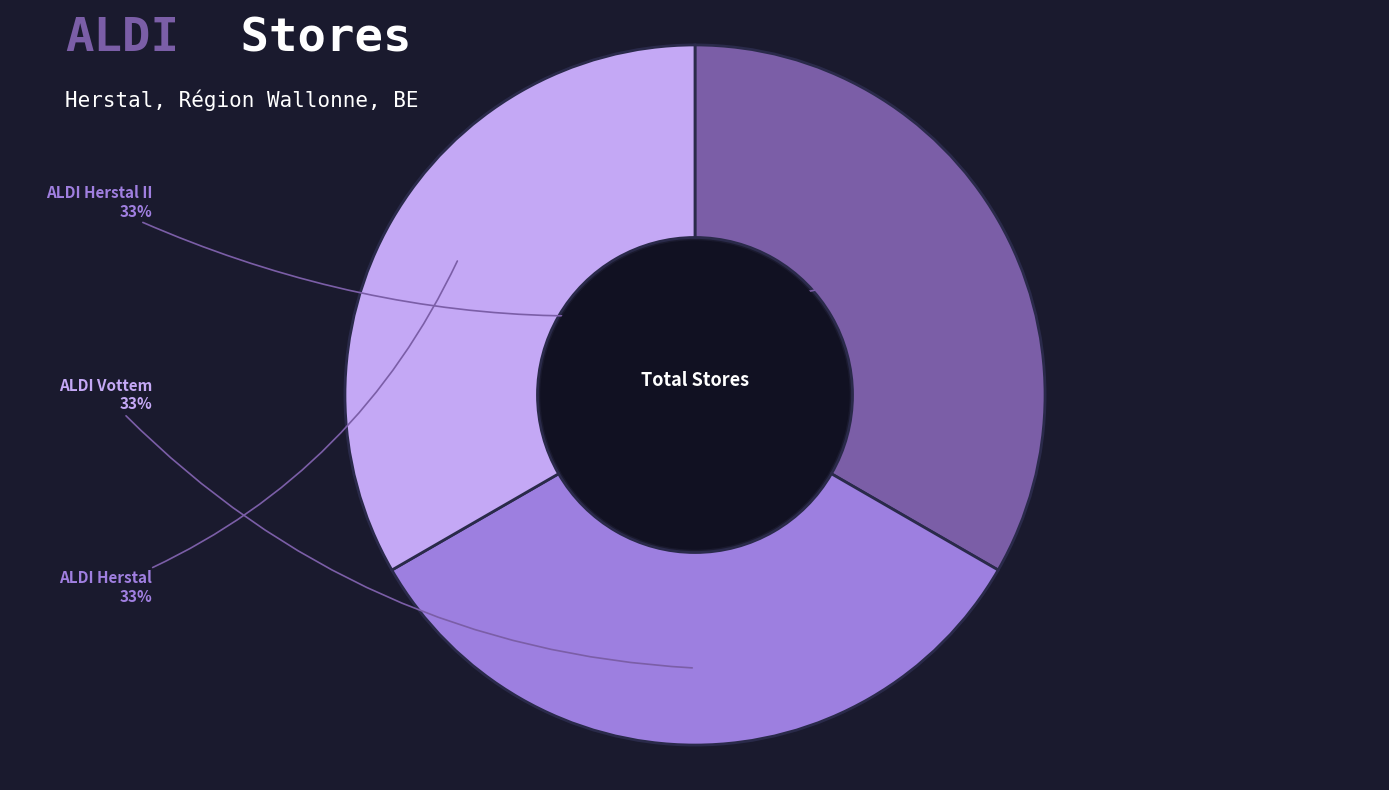

To the nearest percent, what percentage of the pie is ALDI Herstal II?

33%